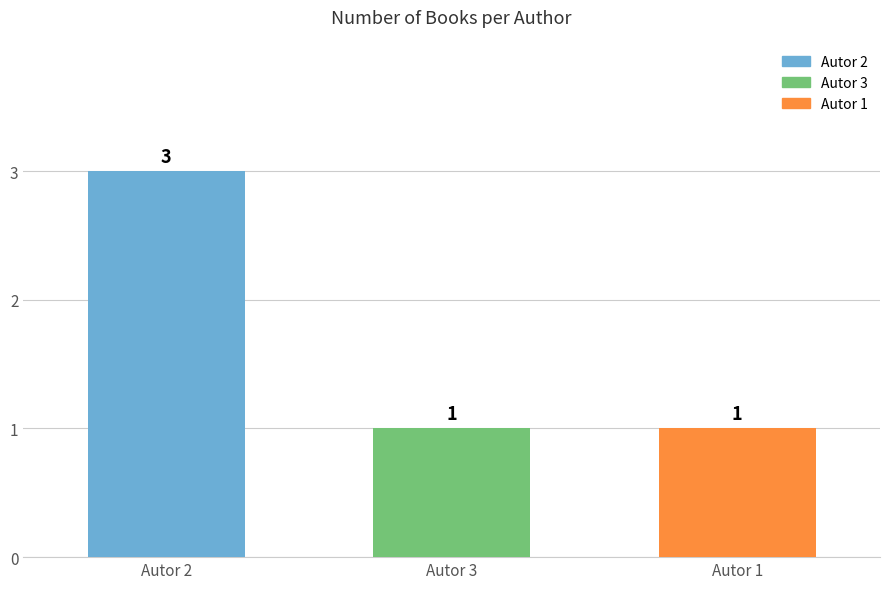

Reading left to right, extract all data points from this chart.

3	1	1